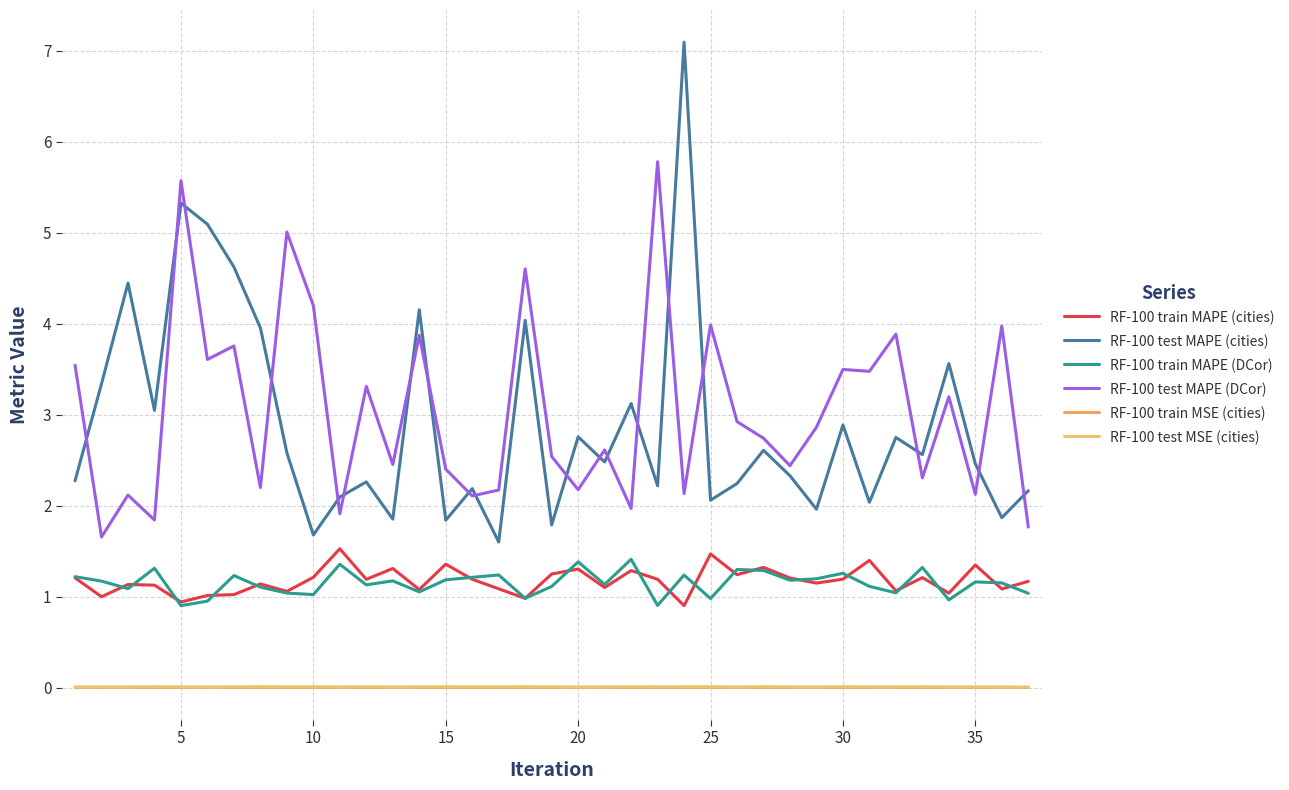

Which category has the lowest value across all series?

15